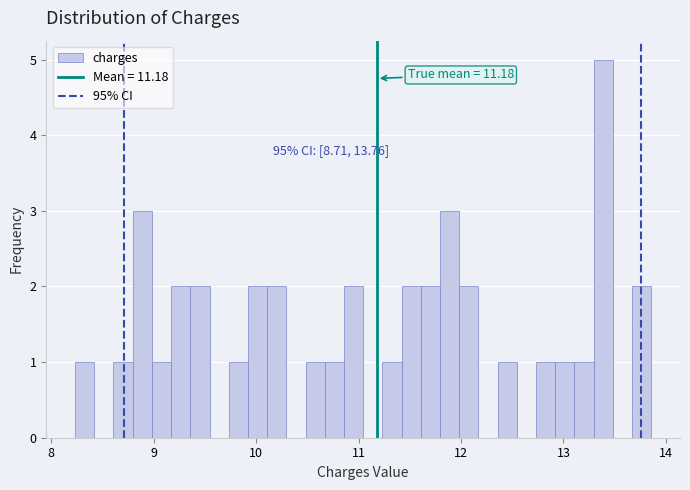

Around what value on the x-axis is the tallest bar? Give the approximate position of its centre, as read against the axis.

13.4